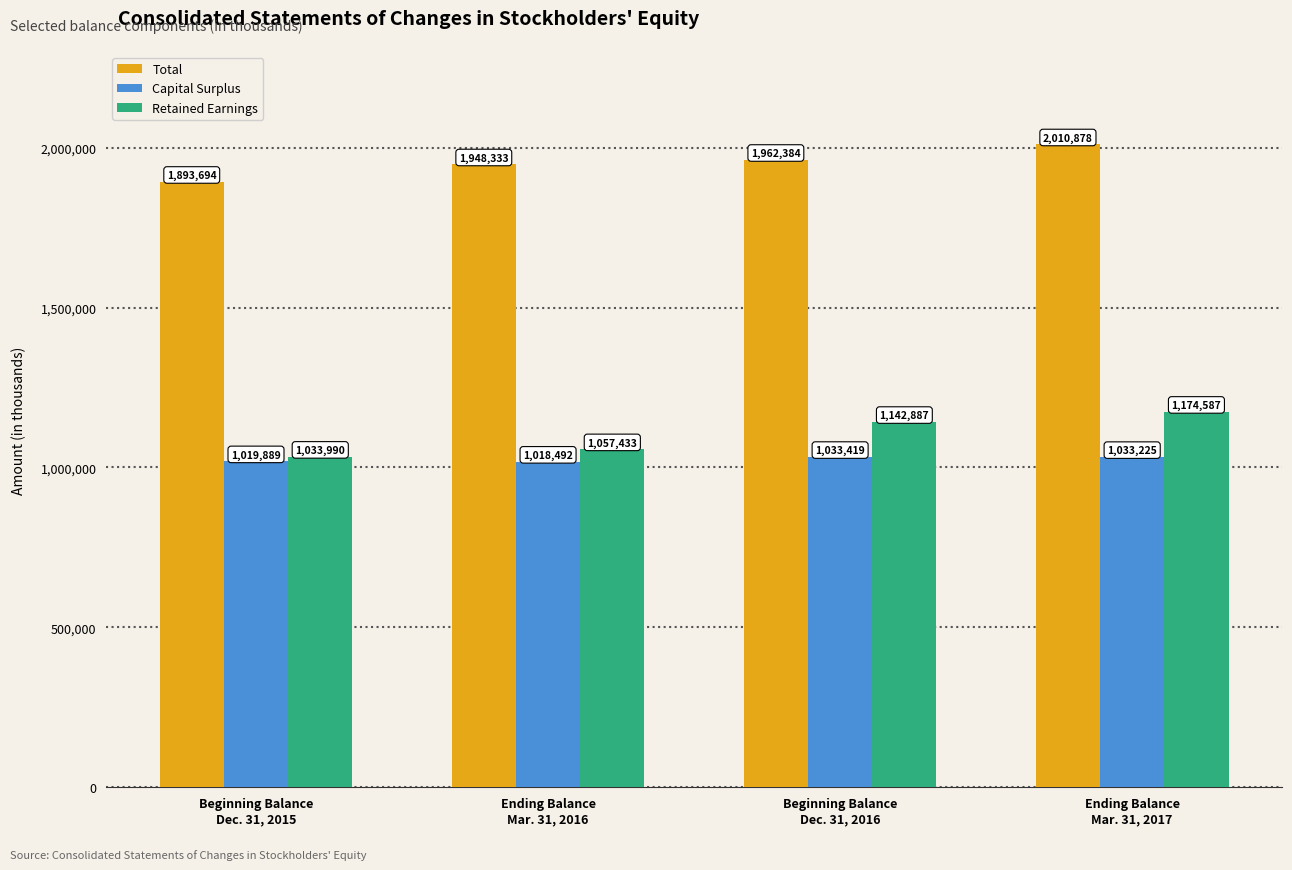

Which series changed the most between Ending Balance
Mar. 31, 2016 and Beginning Balance
Dec. 31, 2016?

Retained Earnings